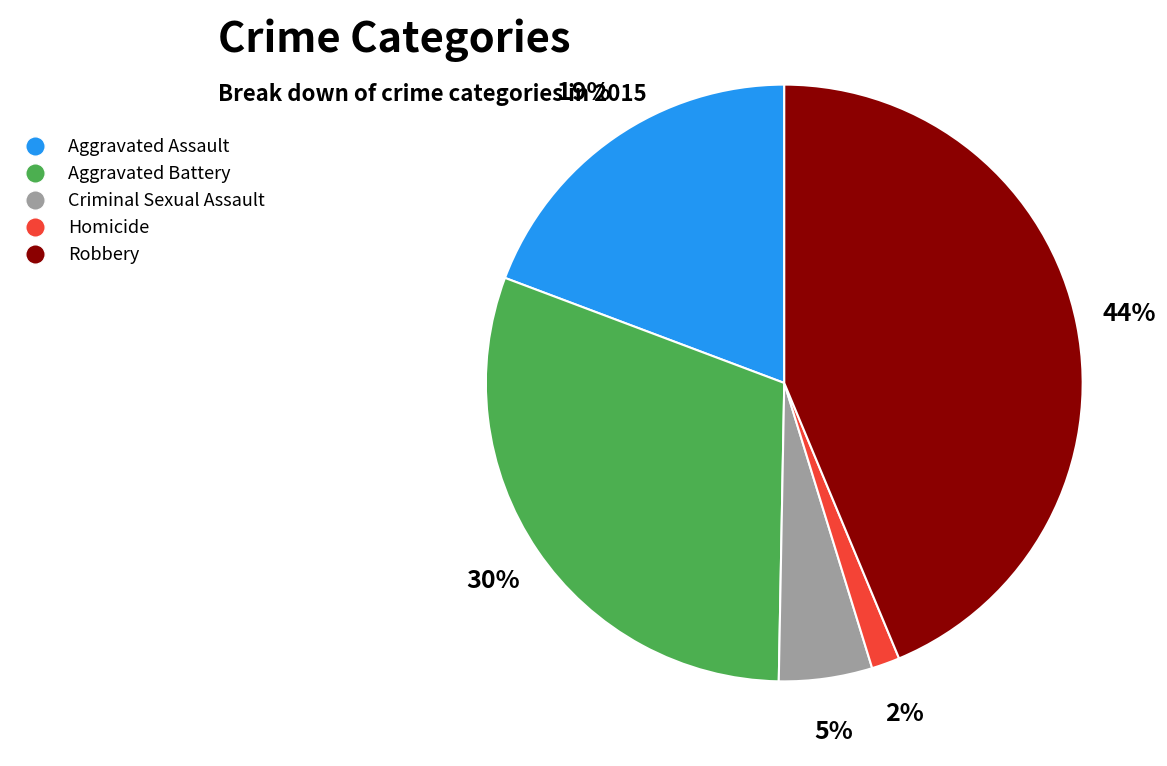

To the nearest percent, what percentage of the pie is Homicide?

2%